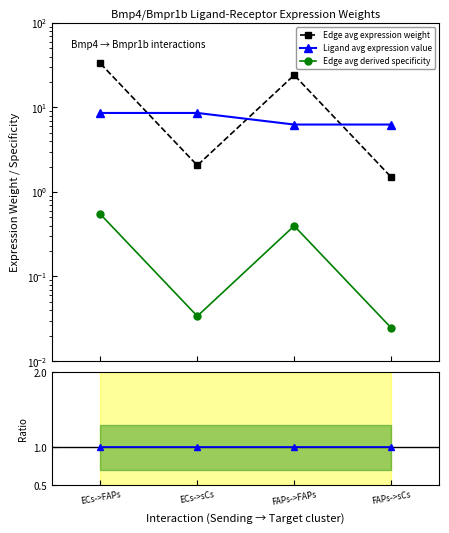

Rank the series at ECs->sCs from lowest to highest value.

Edge avg derived specificity, Ratio total/avg specificity, Edge avg expression weight, Ligand avg expression value